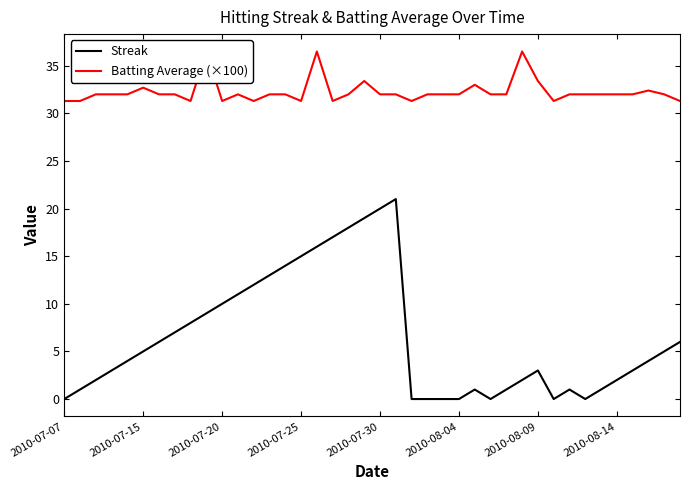

What is the maximum value for Streak?

21